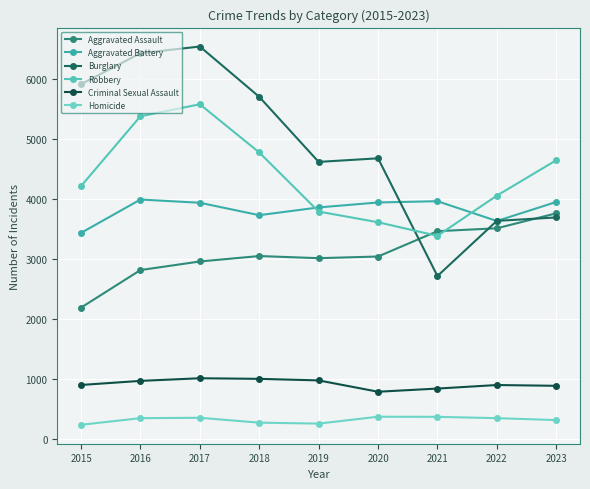

What is the spread (max minus min) of values at 2022?

3714